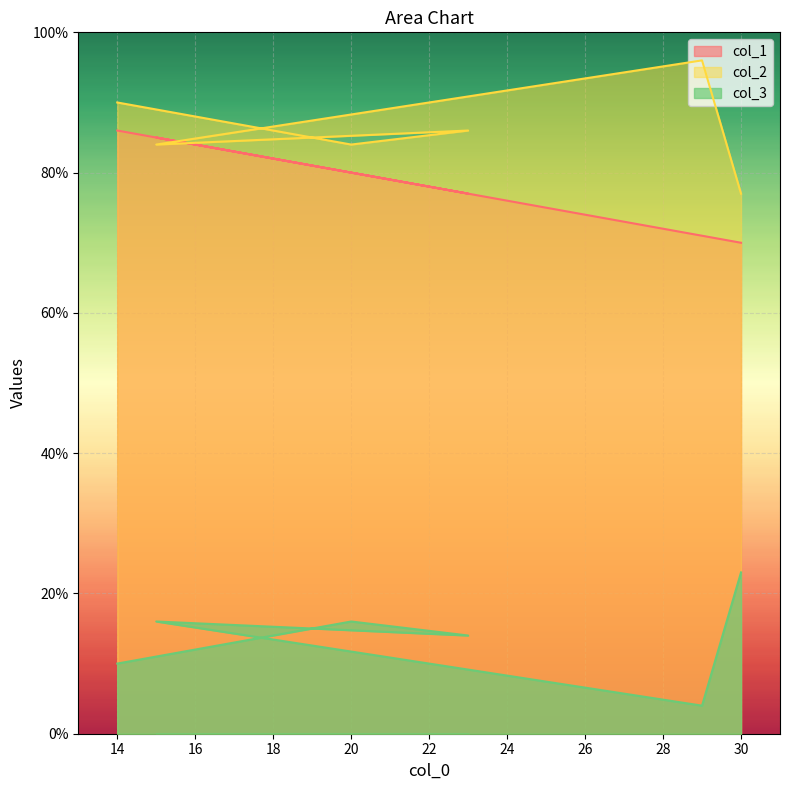

How many interior local peaks does the col_1 series have?

1